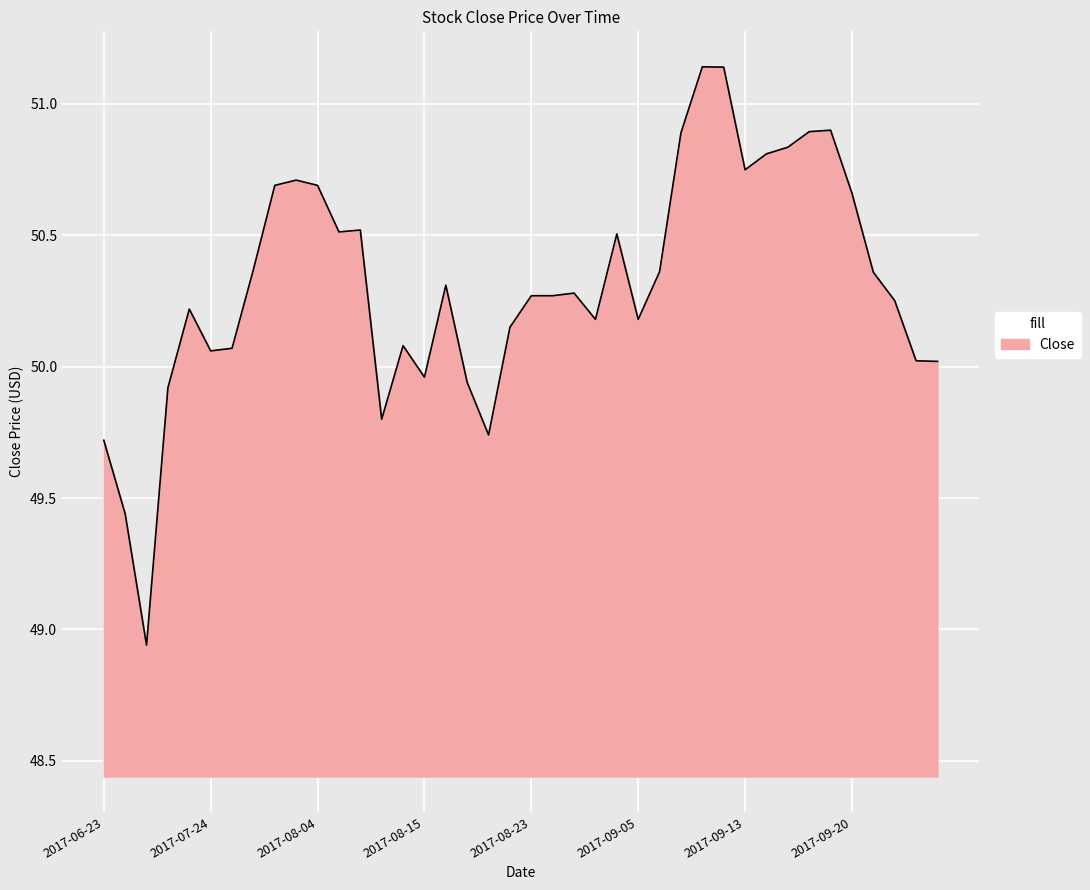

How many categories are shown in the chart?

40